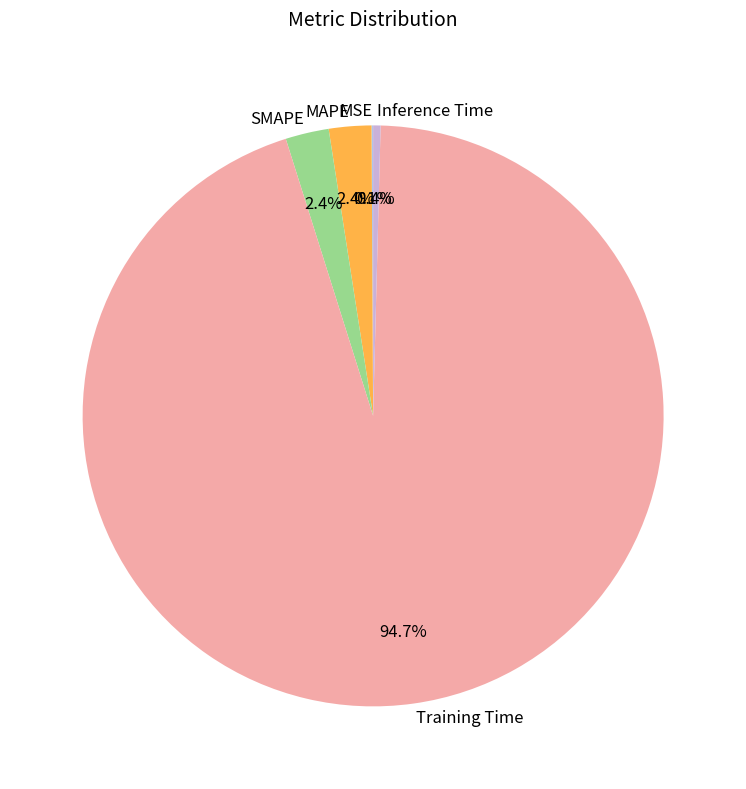

To the nearest percent, what is the average slice percentage?

20%